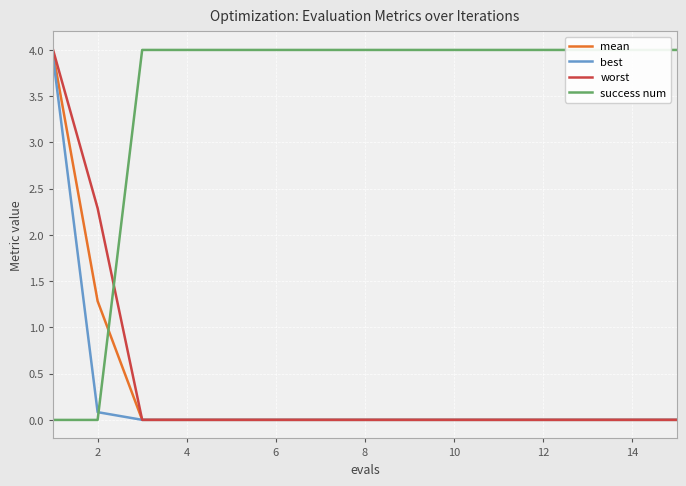

True or false: best and mean intersect in this chart.

False